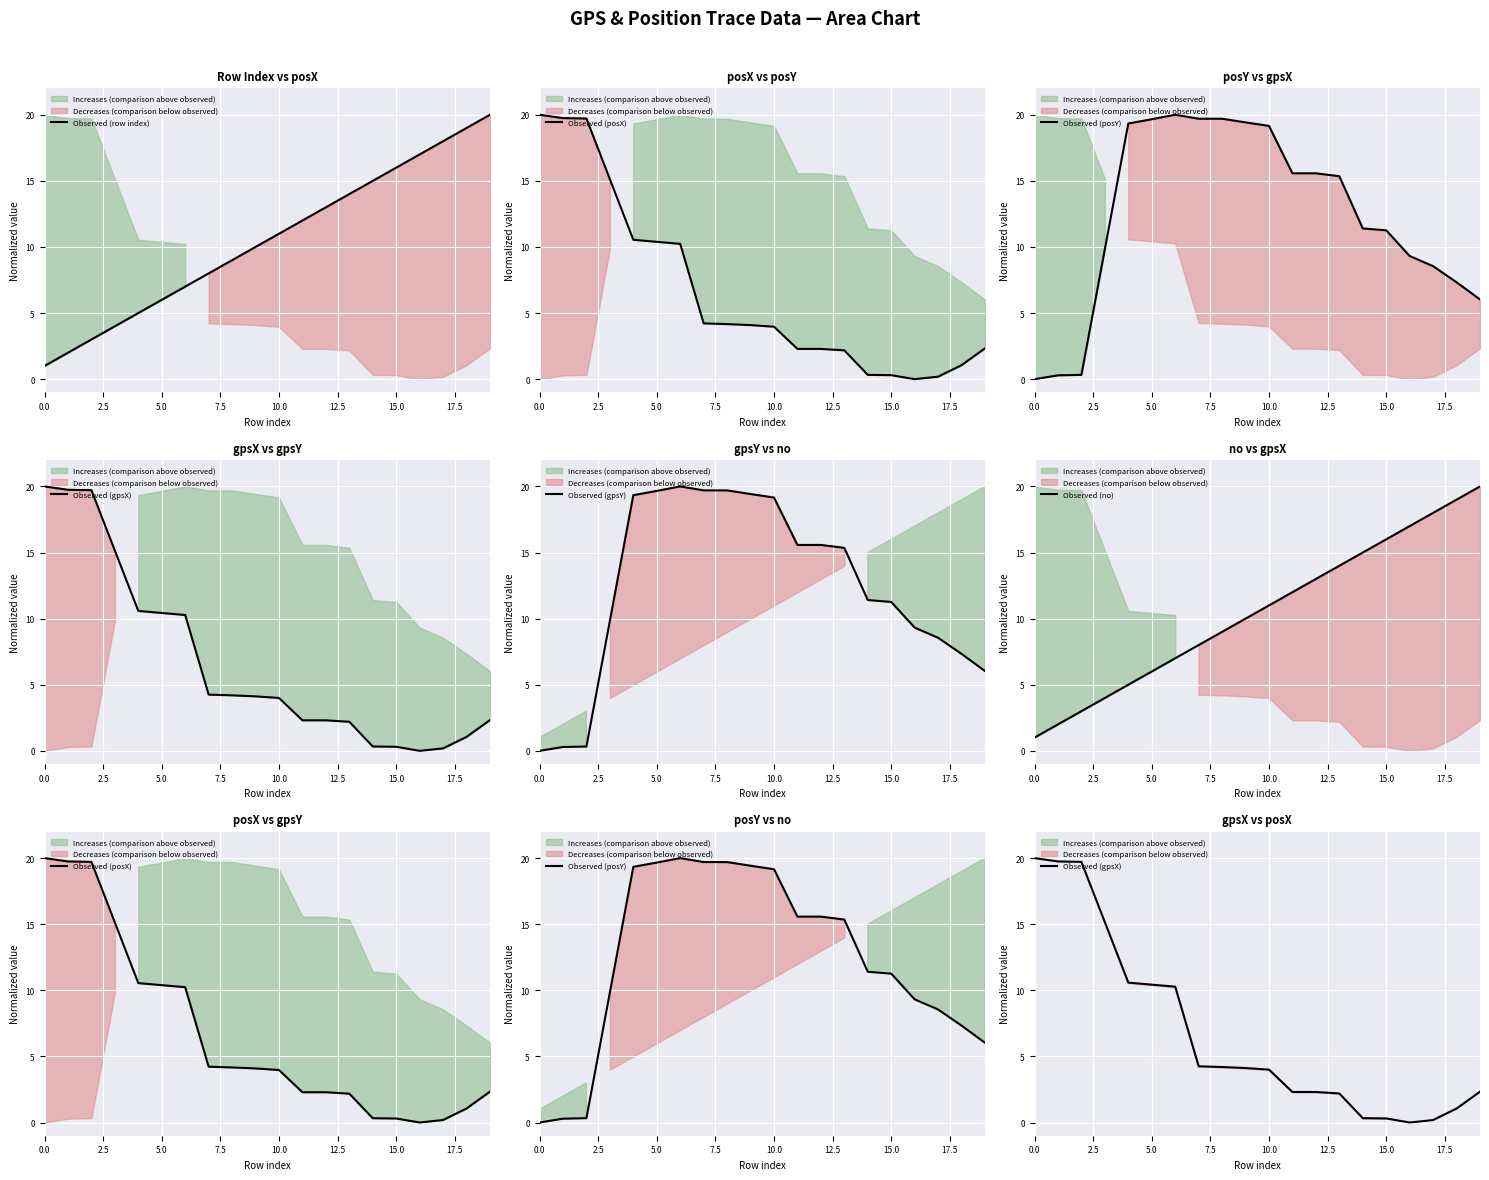

The Observed (posX) series shows 0.2 at 17. True or false?

True